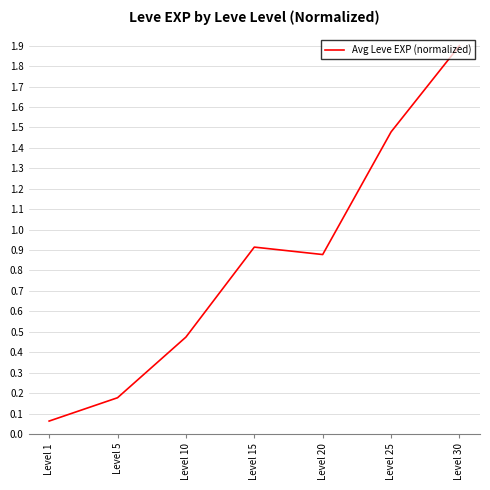

How many interior local peaks (higher than both neighbors) does the data have?

1